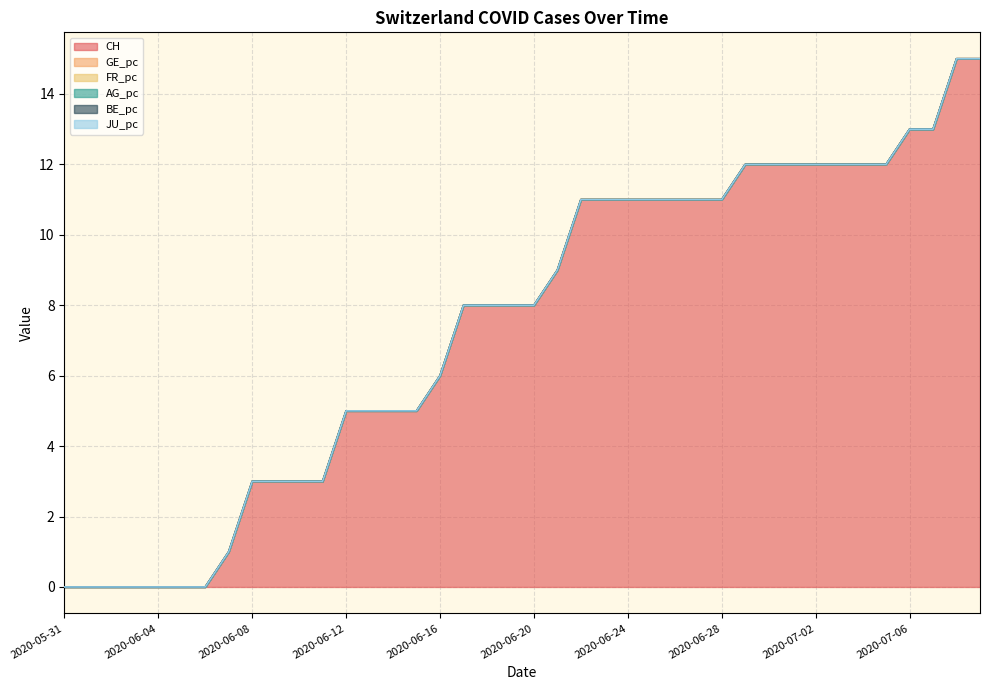

At which label is GE_pc closest to 0?

2020-05-31